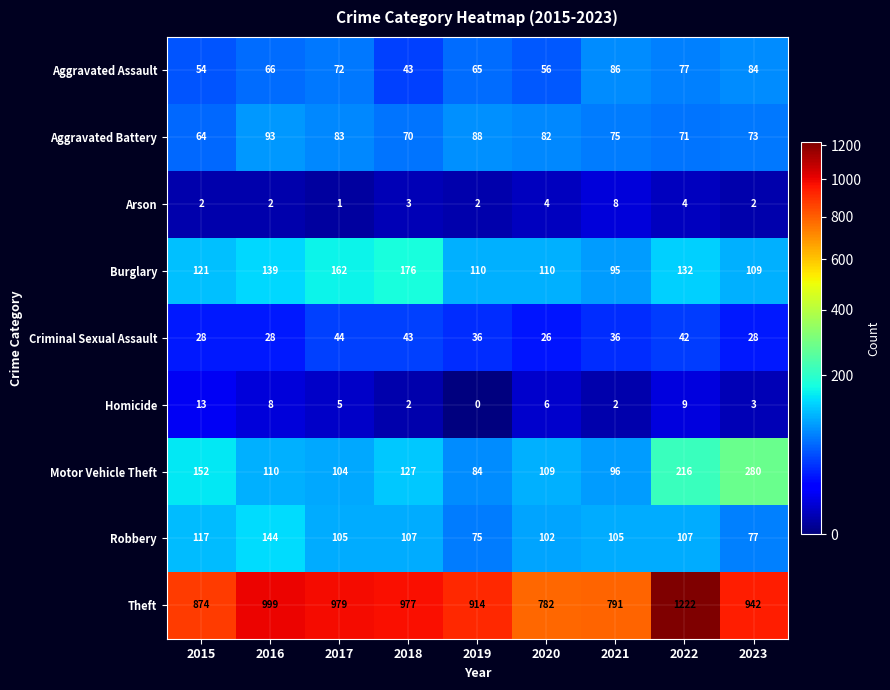

Rank the series by their maximum value, from lowest to highest.

Arson, Homicide, Criminal Sexual Assault, Aggravated Assault, Aggravated Battery, Robbery, Burglary, Motor Vehicle Theft, Theft